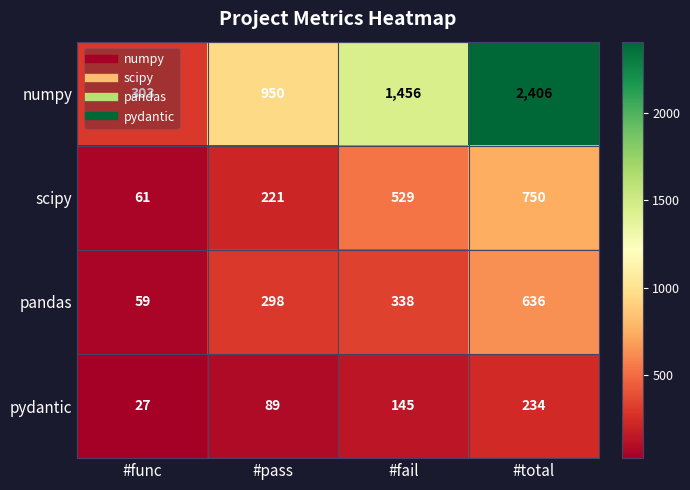

Count the numpy values in the range 950 to 2406.

3